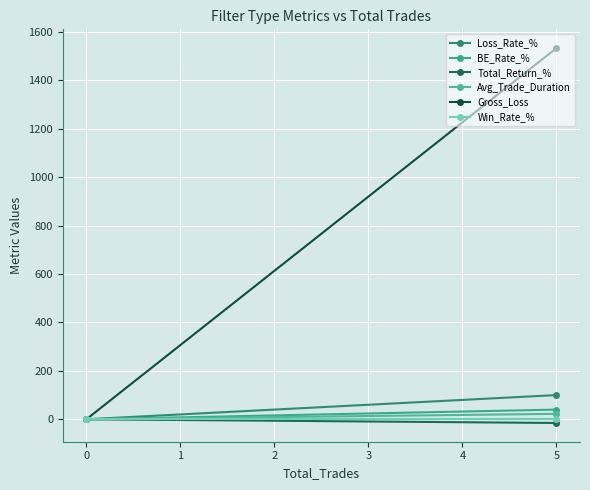

The value of Avg_Trade_Duration at −1 is 14.7. True or false?

False